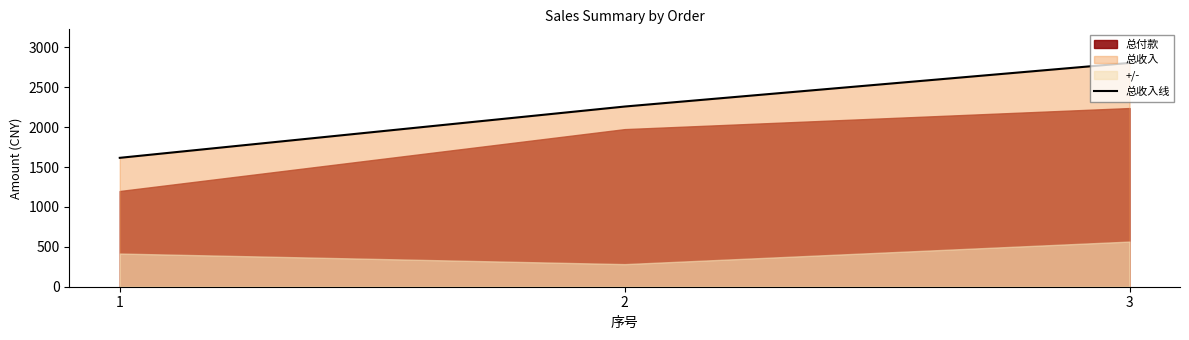

Is it true that the value at 1 is 569?

False